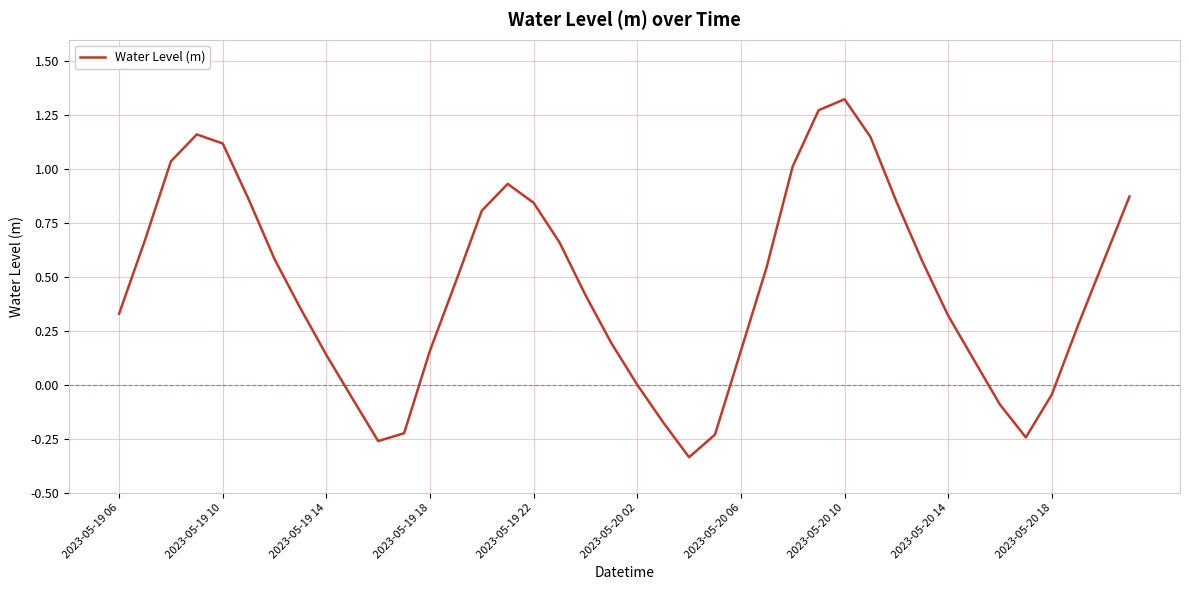

What is the difference between the maximum and minimum values?

1.7